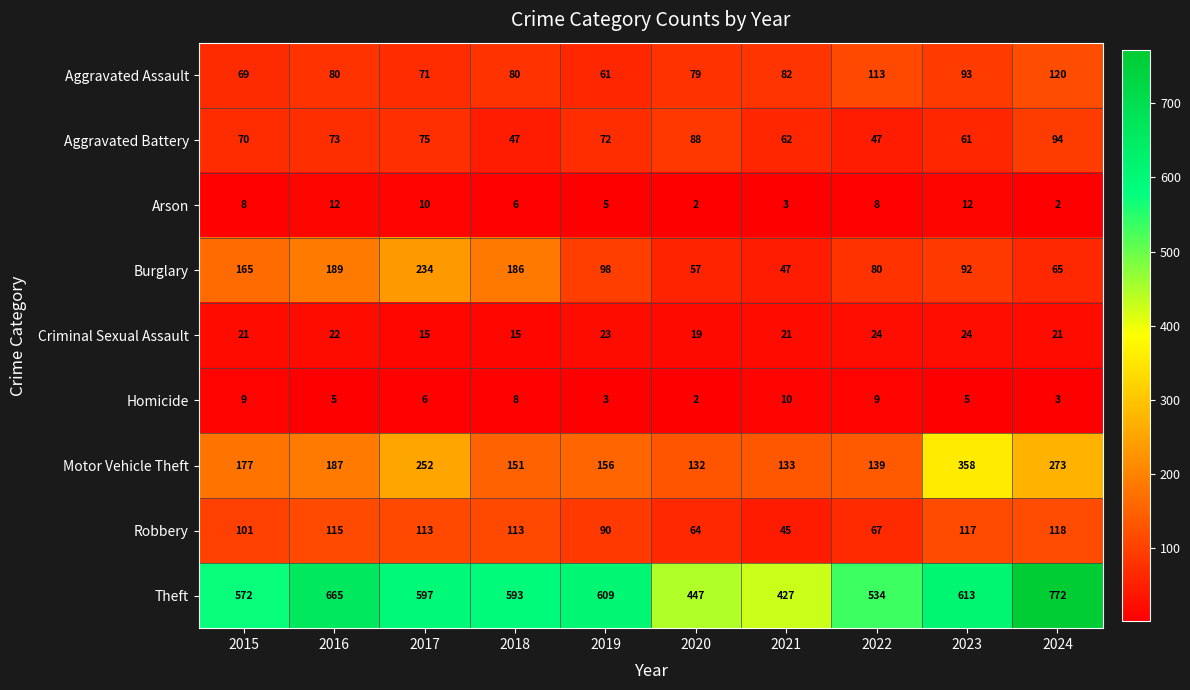

What is the sum of the Aggravated Assault values at 2023 and 2020?

172